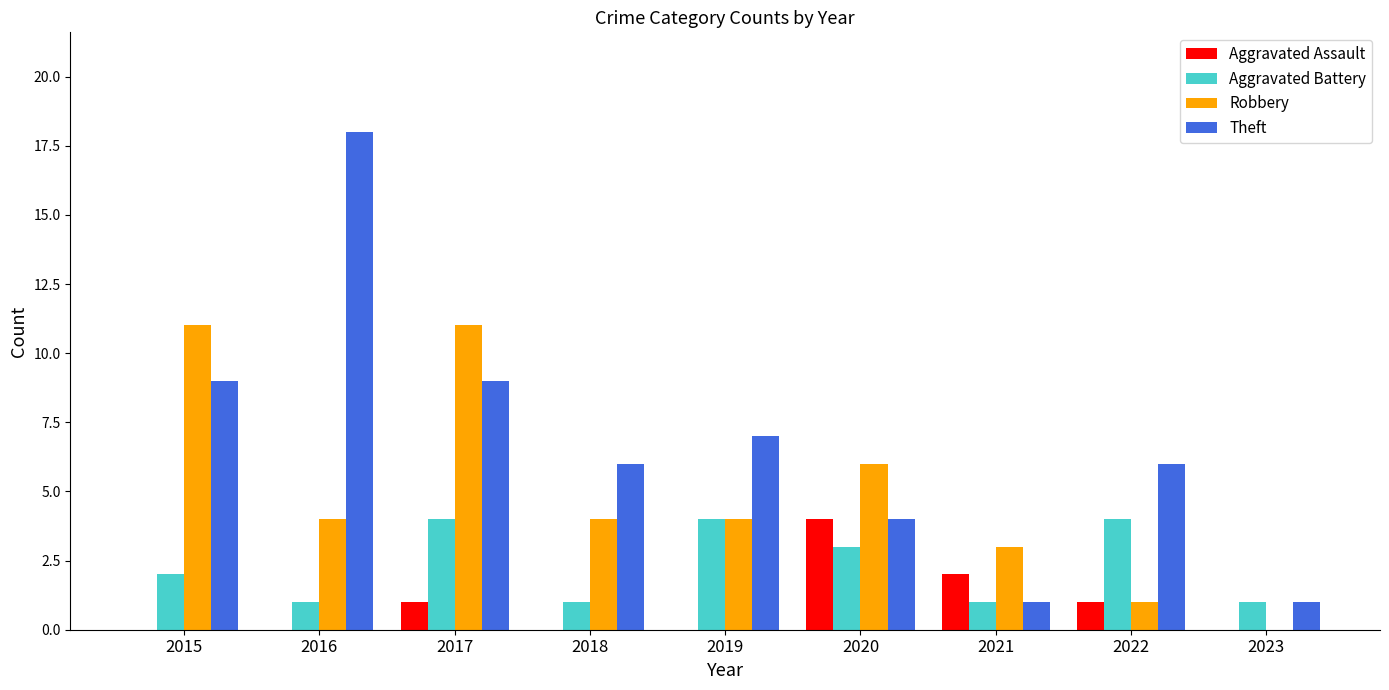

What is the highest value of the Aggravated Battery series?

4